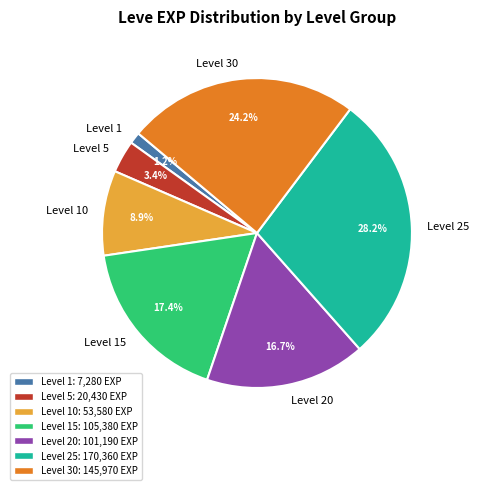

What portion of the pie excludes Level 15?

82.6%